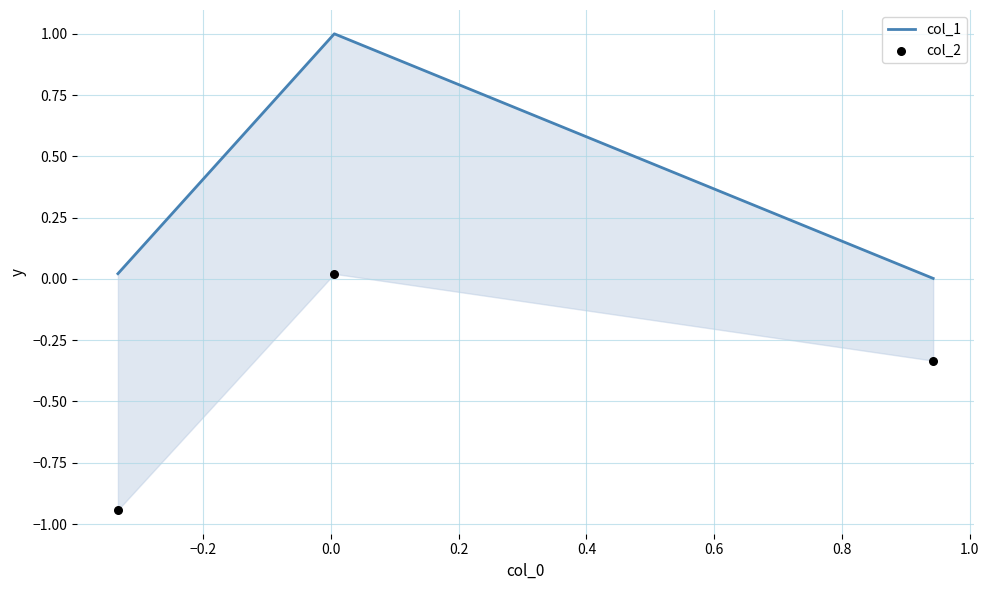

Which series contains the highest Y value?

col_1